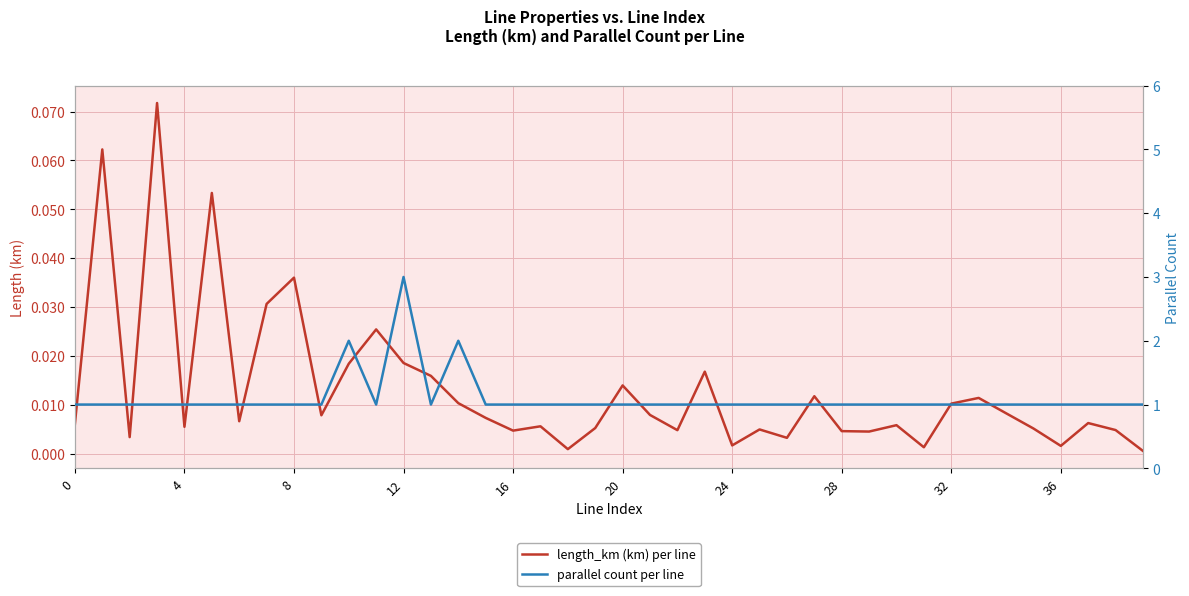

Reading left to right, extract all data points from this chart.

length_km (km) per line: 0.0	0.1	0.0	0.1	0.0	0.1	0.0	0.0	0.0	0.0	0.0	0.0	0.0	0.0	0.0	0.0	0.0	0.0	0.0	0.0	0.0	0.0	0.0	0.0	0.0	0.0	0.0	0.0	0.0	0.0	0.0	0.0	0.0	0.0	0.0	0.0	0.0	0.0	0.0	0.0
parallel count per line: 1.0	1.0	1.0	1.0	1.0	1.0	1.0	1.0	1.0	1.0	2.0	1.0	3.0	1.0	2.0	1.0	1.0	1.0	1.0	1.0	1.0	1.0	1.0	1.0	1.0	1.0	1.0	1.0	1.0	1.0	1.0	1.0	1.0	1.0	1.0	1.0	1.0	1.0	1.0	1.0